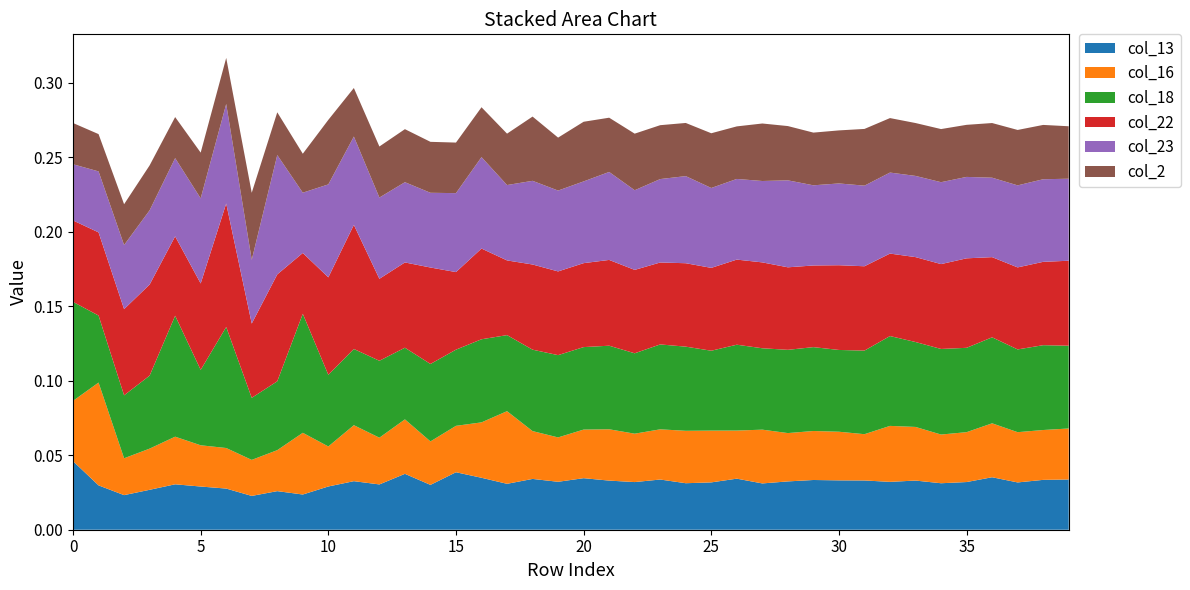

Reading right to left, extract all data points from this chart.

col_13: 39=0.0	38=0.0	37=0.0	36=0.0	35=0.0	34=0.0	33=0.0	32=0.0	31=0.0	30=0.0	29=0.0	28=0.0	27=0.0	26=0.0	25=0.0	24=0.0	23=0.0	22=0.0	21=0.0	20=0.0	19=0.0	18=0.0	17=0.0	16=0.0	15=0.0	14=0.0	13=0.0	12=0.0	11=0.0	10=0.0	9=0.0	8=0.0	7=0.0	6=0.0	5=0.0	4=0.0	3=0.0	2=0.0	1=0.0	0=0.0
col_16: 39=0.0	38=0.0	37=0.0	36=0.0	35=0.0	34=0.0	33=0.0	32=0.0	31=0.0	30=0.0	29=0.0	28=0.0	27=0.0	26=0.0	25=0.0	24=0.0	23=0.0	22=0.0	21=0.0	20=0.0	19=0.0	18=0.0	17=0.0	16=0.0	15=0.0	14=0.0	13=0.0	12=0.0	11=0.0	10=0.0	9=0.0	8=0.0	7=0.0	6=0.0	5=0.0	4=0.0	3=0.0	2=0.0	1=0.1	0=0.0
col_18: 39=0.1	38=0.1	37=0.1	36=0.1	35=0.1	34=0.1	33=0.1	32=0.1	31=0.1	30=0.1	29=0.1	28=0.1	27=0.1	26=0.1	25=0.1	24=0.1	23=0.1	22=0.1	21=0.1	20=0.1	19=0.1	18=0.1	17=0.1	16=0.1	15=0.1	14=0.1	13=0.0	12=0.1	11=0.1	10=0.0	9=0.1	8=0.0	7=0.0	6=0.1	5=0.1	4=0.1	3=0.0	2=0.0	1=0.0	0=0.1
col_22: 39=0.1	38=0.1	37=0.1	36=0.1	35=0.1	34=0.1	33=0.1	32=0.1	31=0.1	30=0.1	29=0.1	28=0.1	27=0.1	26=0.1	25=0.1	24=0.1	23=0.1	22=0.1	21=0.1	20=0.1	19=0.1	18=0.1	17=0.1	16=0.1	15=0.1	14=0.1	13=0.1	12=0.1	11=0.1	10=0.1	9=0.0	8=0.1	7=0.0	6=0.1	5=0.1	4=0.1	3=0.1	2=0.1	1=0.1	0=0.1
col_23: 39=0.1	38=0.1	37=0.1	36=0.1	35=0.1	34=0.1	33=0.1	32=0.1	31=0.1	30=0.1	29=0.1	28=0.1	27=0.1	26=0.1	25=0.1	24=0.1	23=0.1	22=0.1	21=0.1	20=0.1	19=0.1	18=0.1	17=0.1	16=0.1	15=0.1	14=0.1	13=0.1	12=0.1	11=0.1	10=0.1	9=0.0	8=0.1	7=0.0	6=0.1	5=0.1	4=0.1	3=0.0	2=0.0	1=0.0	0=0.0
col_2: 39=0.0	38=0.0	37=0.0	36=0.0	35=0.0	34=0.0	33=0.0	32=0.0	31=0.0	30=0.0	29=0.0	28=0.0	27=0.0	26=0.0	25=0.0	24=0.0	23=0.0	22=0.0	21=0.0	20=0.0	19=0.0	18=0.0	17=0.0	16=0.0	15=0.0	14=0.0	13=0.0	12=0.0	11=0.0	10=0.0	9=0.0	8=0.0	7=0.0	6=0.0	5=0.0	4=0.0	3=0.0	2=0.0	1=0.0	0=0.0